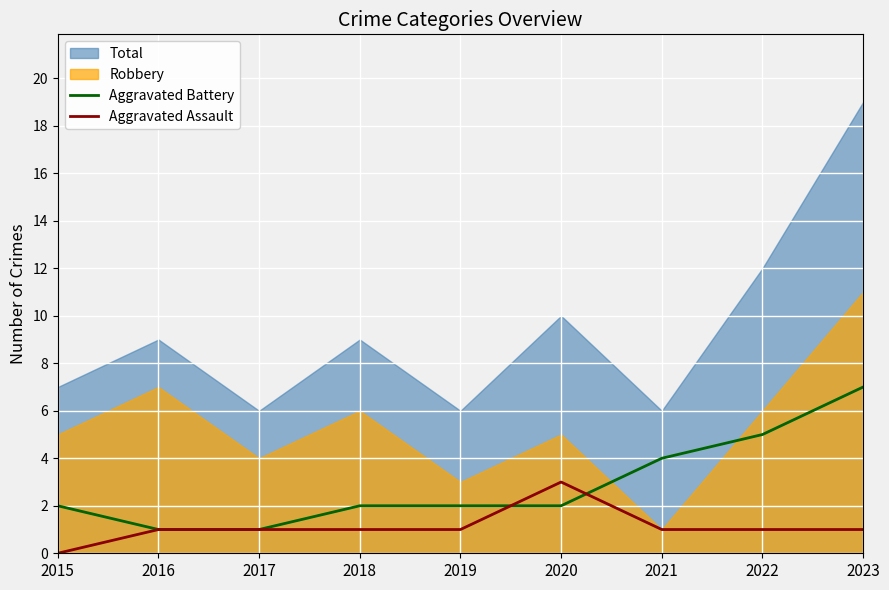

At which category does Aggravated Assault reach its first local peak?

2020